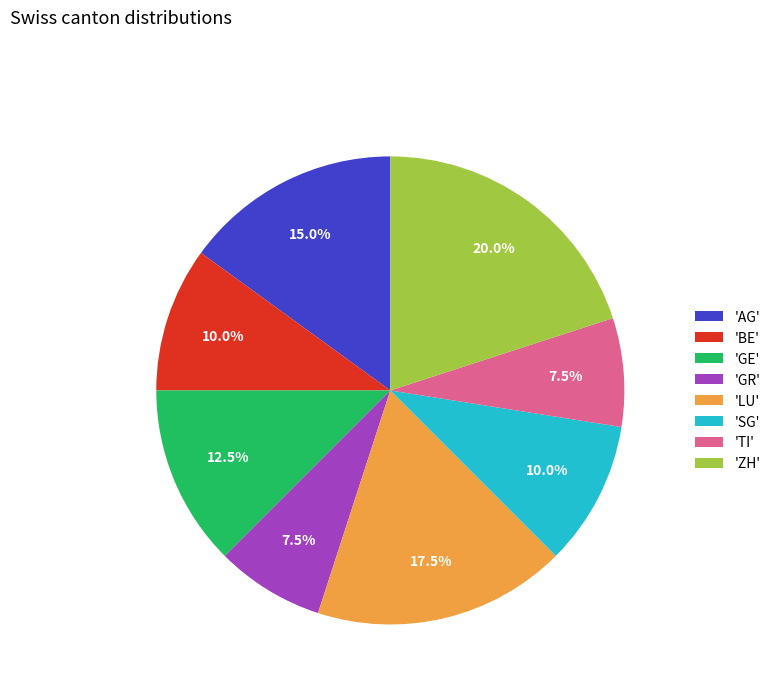

Which category has the biggest portion of the pie?

'ZH'